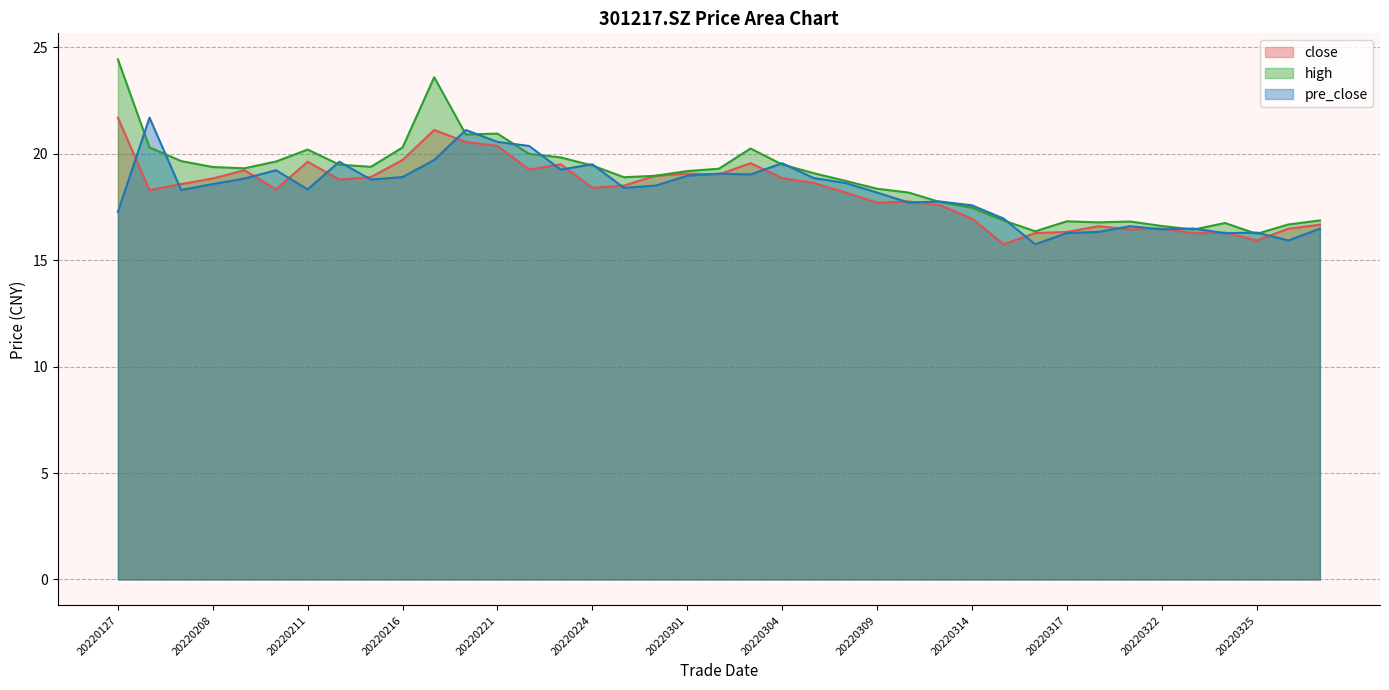

What is the total value across all series at 20220323?

49.2